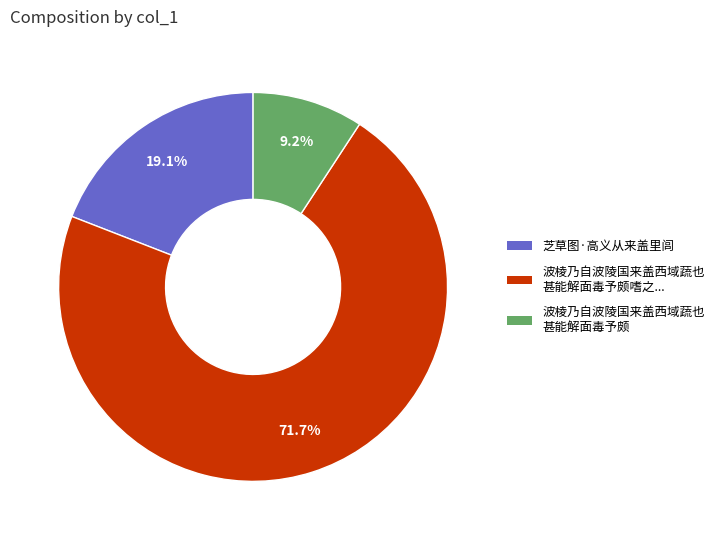

Count the number of slices in the pie.

3